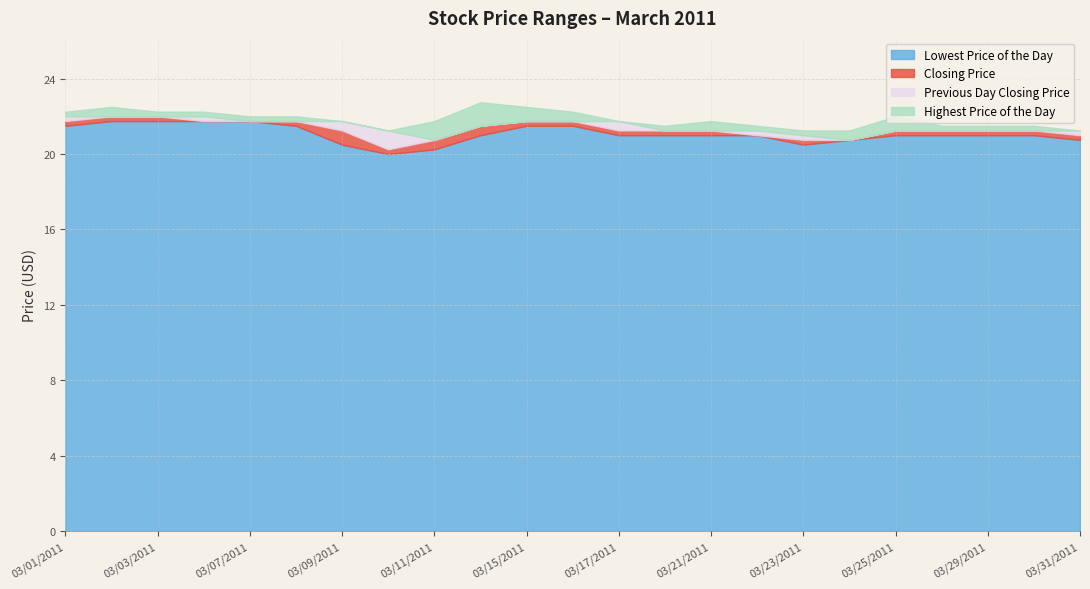

How many distinct data groups are displayed?

4